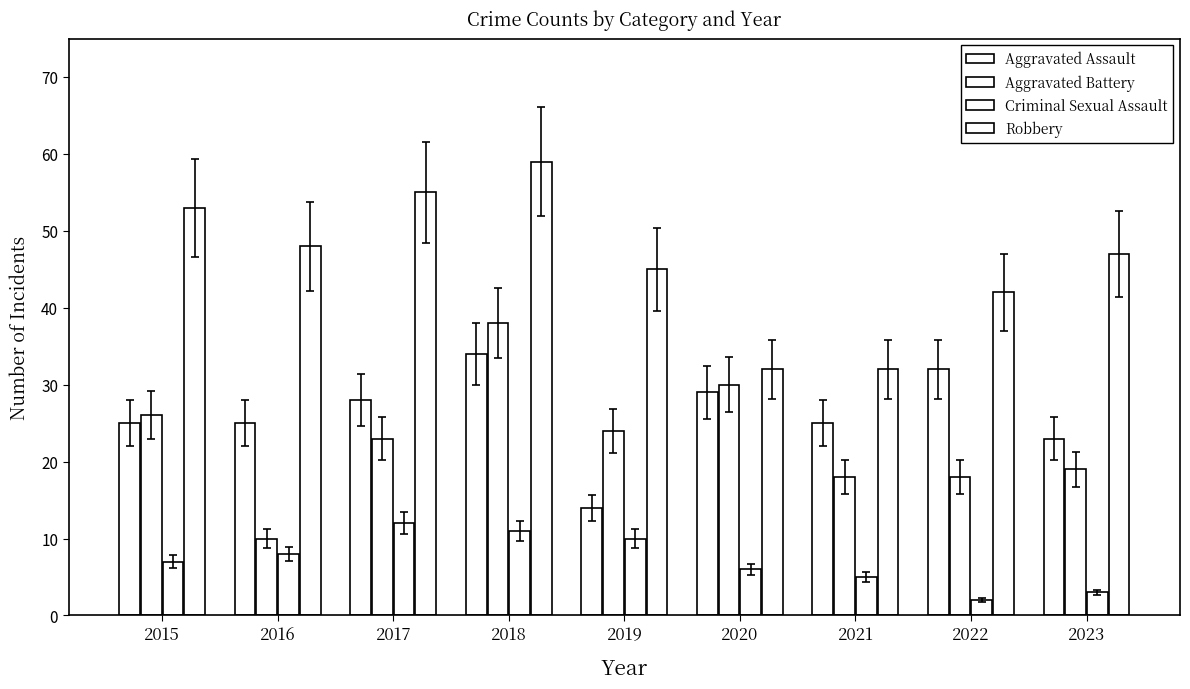

How many groups of bars are there?

9